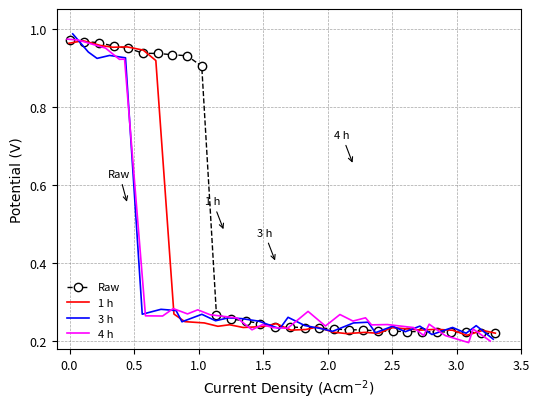

True or false: 3 h has more than 1 interior local peaks.

True